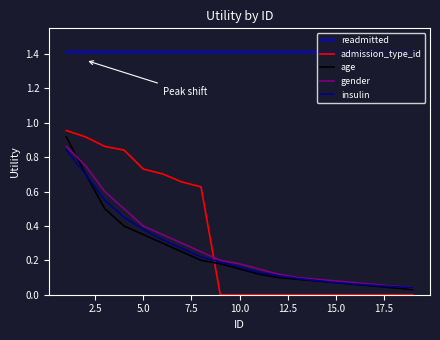

What is the highest value of the readmitted series?

1.4